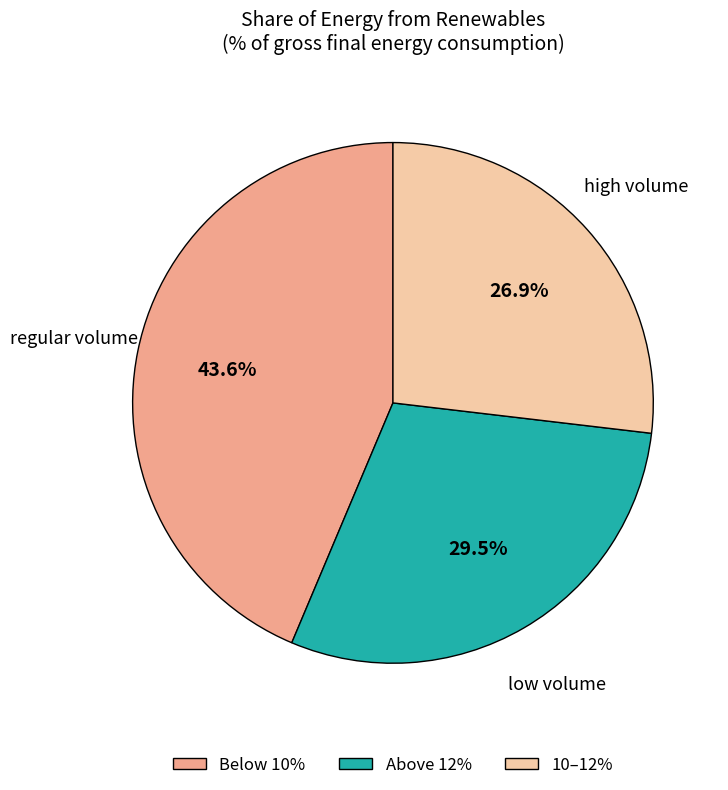

To the nearest percent, what is the average slice percentage?

33%